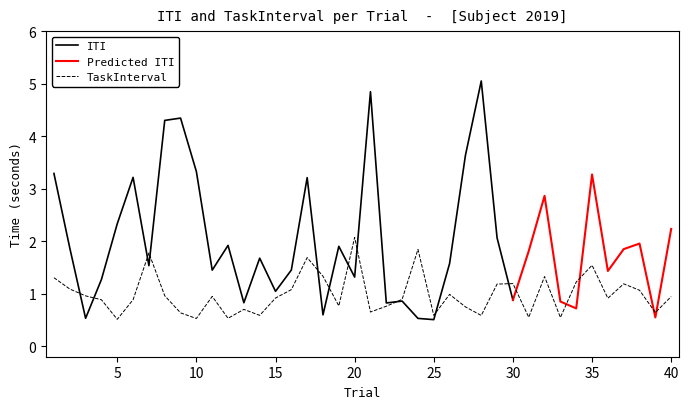

True or false: TaskInterval has a value of 1.2 at 30.

True